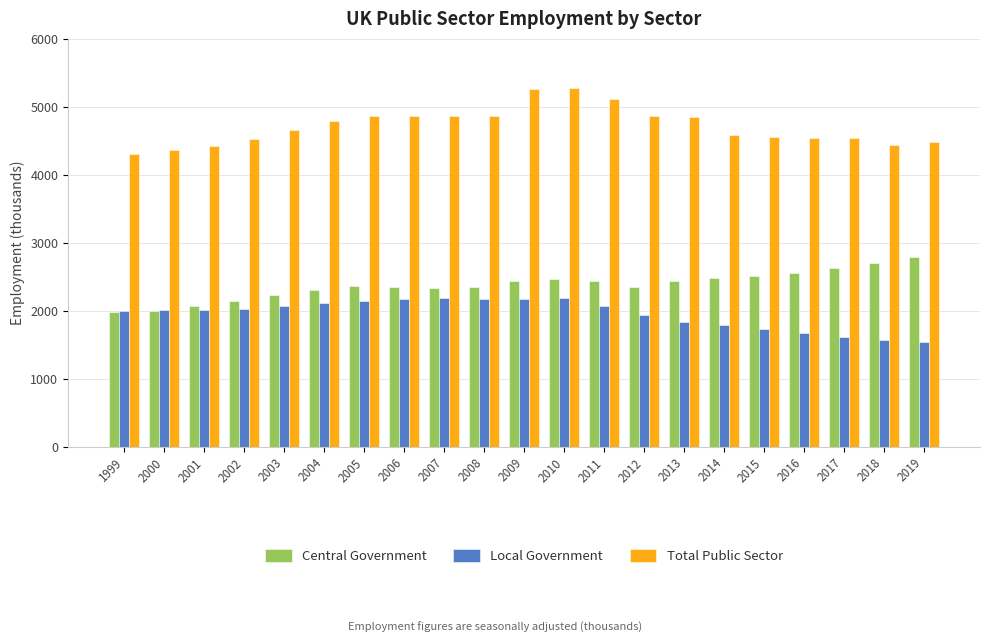

What are all the series names shown in the legend?

Central Government, Local Government, Total Public Sector